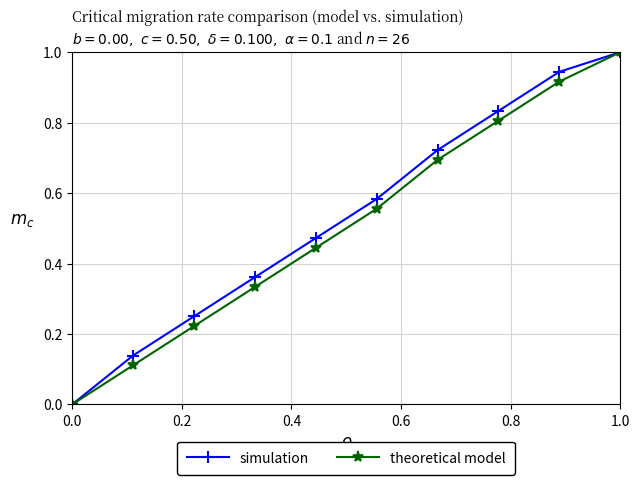

True or false: simulation has more than 2 points higher than both neighbors.

False